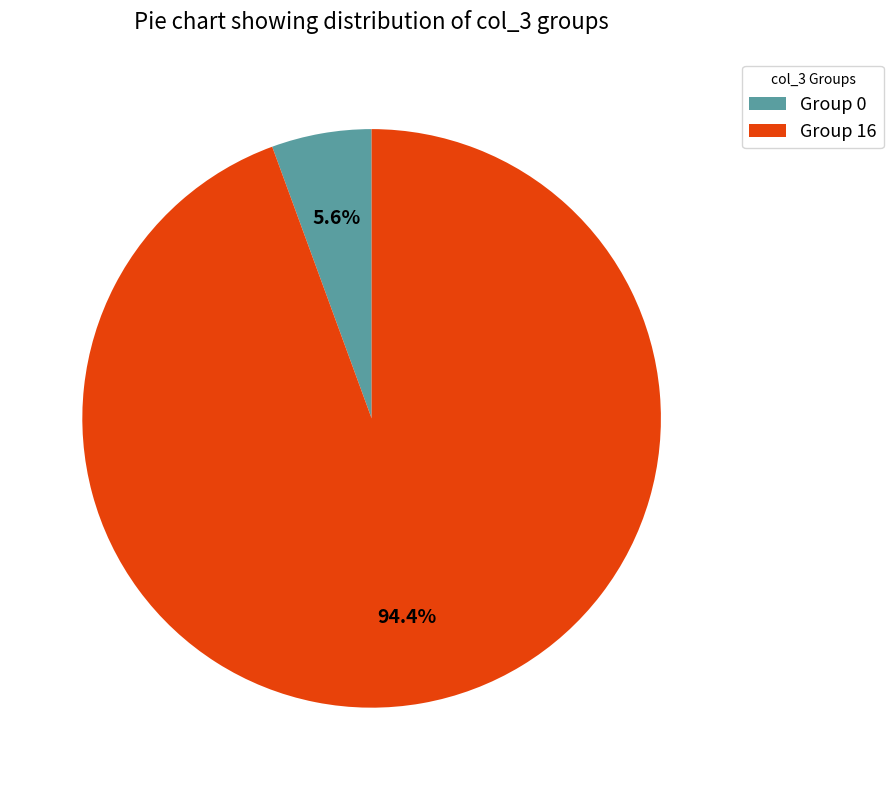

How much of the chart is everything except Group 16?

5.6%